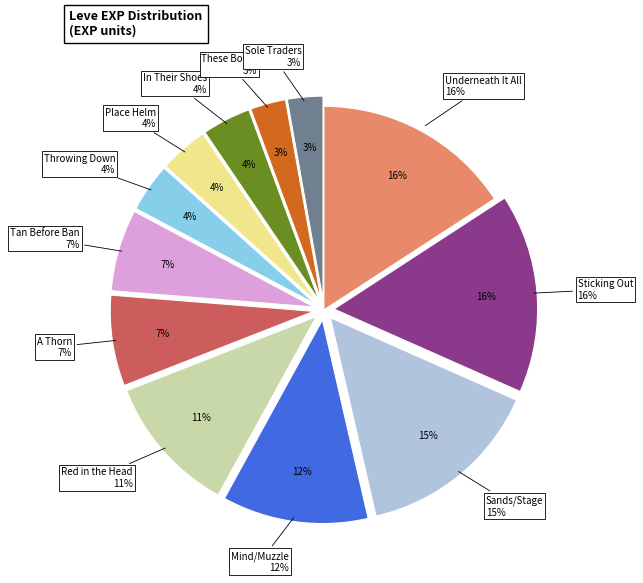

Which slice is the smallest?

Sole Traders